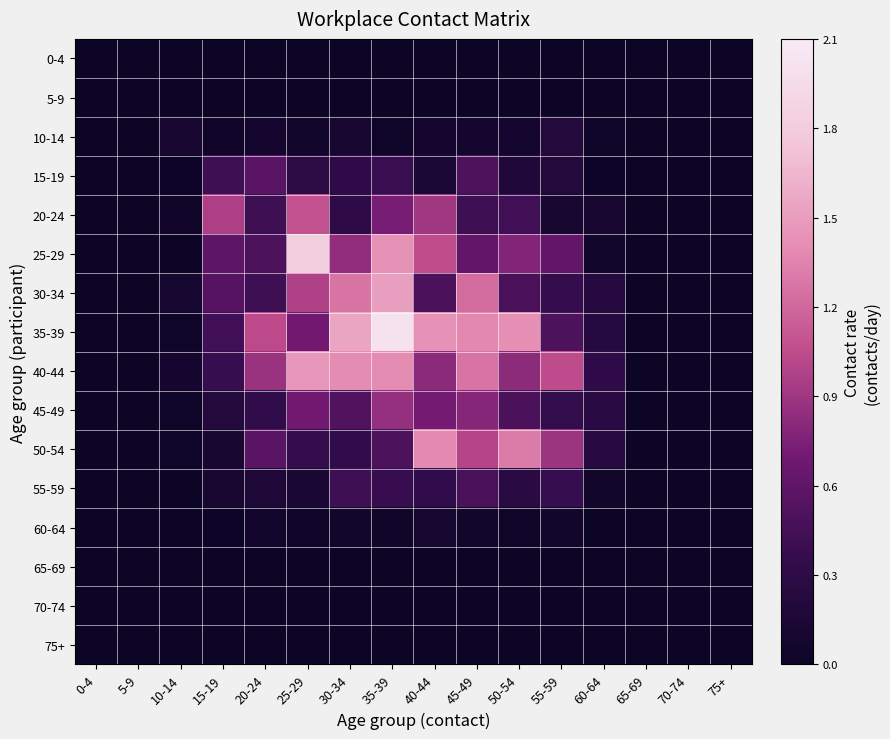

Reading left to right, transcribe all the data shown in this chart.

0-4: 0-4=0.0	5-9=0.0	10-14=0.0	15-19=0.0	20-24=0.0	25-29=0.0	30-34=0.0	35-39=0.0	40-44=0.0	45-49=0.0	50-54=0.0	55-59=0.0	60-64=0.0	65-69=0.0	70-74=0.0	75+=0.0
5-9: 0-4=0.0	5-9=0.0	10-14=0.0	15-19=0.0	20-24=0.0	25-29=0.0	30-34=0.0	35-39=0.0	40-44=0.0	45-49=0.0	50-54=0.0	55-59=0.0	60-64=0.0	65-69=0.0	70-74=0.0	75+=0.0
10-14: 0-4=0.0	5-9=0.0	10-14=0.1	15-19=0.0	20-24=0.1	25-29=0.1	30-34=0.1	35-39=0.0	40-44=0.1	45-49=0.1	50-54=0.1	55-59=0.2	60-64=0.0	65-69=0.0	70-74=0.0	75+=0.0
15-19: 0-4=0.0	5-9=0.0	10-14=0.0	15-19=0.4	20-24=0.6	25-29=0.3	30-34=0.3	35-39=0.4	40-44=0.1	45-49=0.5	50-54=0.2	55-59=0.2	60-64=0.0	65-69=0.0	70-74=0.0	75+=0.0
20-24: 0-4=0.0	5-9=0.0	10-14=0.0	15-19=1.0	20-24=0.4	25-29=1.1	30-34=0.3	35-39=0.7	40-44=0.9	45-49=0.4	50-54=0.4	55-59=0.1	60-64=0.1	65-69=0.0	70-74=0.0	75+=0.0
25-29: 0-4=0.0	5-9=0.0	10-14=0.0	15-19=0.6	20-24=0.5	25-29=1.8	30-34=0.8	35-39=1.4	40-44=1.1	45-49=0.6	50-54=0.8	55-59=0.6	60-64=0.1	65-69=0.0	70-74=0.0	75+=0.0
30-34: 0-4=0.0	5-9=0.0	10-14=0.1	15-19=0.5	20-24=0.4	25-29=1.0	30-34=1.3	35-39=1.5	40-44=0.5	45-49=1.2	50-54=0.5	55-59=0.4	60-64=0.2	65-69=0.0	70-74=0.0	75+=0.0
35-39: 0-4=0.0	5-9=0.0	10-14=0.0	15-19=0.4	20-24=1.0	25-29=0.7	30-34=1.5	35-39=2.0	40-44=1.4	45-49=1.4	50-54=1.4	55-59=0.5	60-64=0.2	65-69=0.0	70-74=0.0	75+=0.0
40-44: 0-4=0.0	5-9=0.0	10-14=0.1	15-19=0.4	20-24=0.9	25-29=1.5	30-34=1.4	35-39=1.4	40-44=0.8	45-49=1.3	50-54=0.8	55-59=1.0	60-64=0.3	65-69=0.0	70-74=0.0	75+=0.0
45-49: 0-4=0.0	5-9=0.0	10-14=0.0	15-19=0.2	20-24=0.3	25-29=0.7	30-34=0.5	35-39=0.9	40-44=0.7	45-49=0.8	50-54=0.5	55-59=0.4	60-64=0.3	65-69=0.0	70-74=0.0	75+=0.0
50-54: 0-4=0.0	5-9=0.0	10-14=0.0	15-19=0.1	20-24=0.6	25-29=0.4	30-34=0.3	35-39=0.5	40-44=1.4	45-49=1.0	50-54=1.3	55-59=0.9	60-64=0.2	65-69=0.0	70-74=0.0	75+=0.0
55-59: 0-4=0.0	5-9=0.0	10-14=0.0	15-19=0.1	20-24=0.2	25-29=0.1	30-34=0.4	35-39=0.4	40-44=0.3	45-49=0.5	50-54=0.3	55-59=0.4	60-64=0.1	65-69=0.0	70-74=0.0	75+=0.0
60-64: 0-4=0.0	5-9=0.0	10-14=0.0	15-19=0.0	20-24=0.1	25-29=0.0	30-34=0.1	35-39=0.0	40-44=0.1	45-49=0.1	50-54=0.0	55-59=0.1	60-64=0.0	65-69=0.0	70-74=0.0	75+=0.0
65-69: 0-4=0.0	5-9=0.0	10-14=0.0	15-19=0.0	20-24=0.0	25-29=0.0	30-34=0.0	35-39=0.0	40-44=0.0	45-49=0.0	50-54=0.0	55-59=0.0	60-64=0.0	65-69=0.0	70-74=0.0	75+=0.0
70-74: 0-4=0.0	5-9=0.0	10-14=0.0	15-19=0.0	20-24=0.0	25-29=0.0	30-34=0.0	35-39=0.0	40-44=0.0	45-49=0.0	50-54=0.0	55-59=0.0	60-64=0.0	65-69=0.0	70-74=0.0	75+=0.0
75+: 0-4=0.0	5-9=0.0	10-14=0.0	15-19=0.0	20-24=0.0	25-29=0.0	30-34=0.0	35-39=0.0	40-44=0.0	45-49=0.0	50-54=0.0	55-59=0.0	60-64=0.0	65-69=0.0	70-74=0.0	75+=0.0